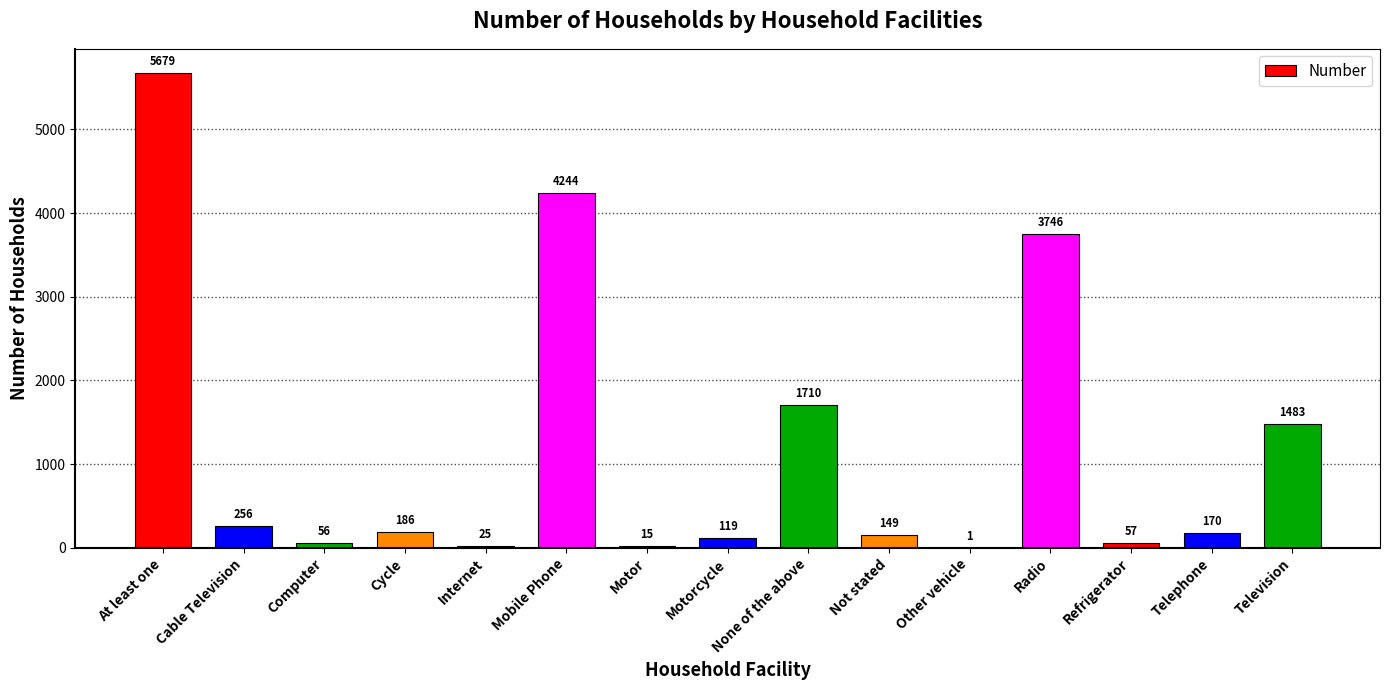

Between Not stated and Internet, which is larger?

Not stated